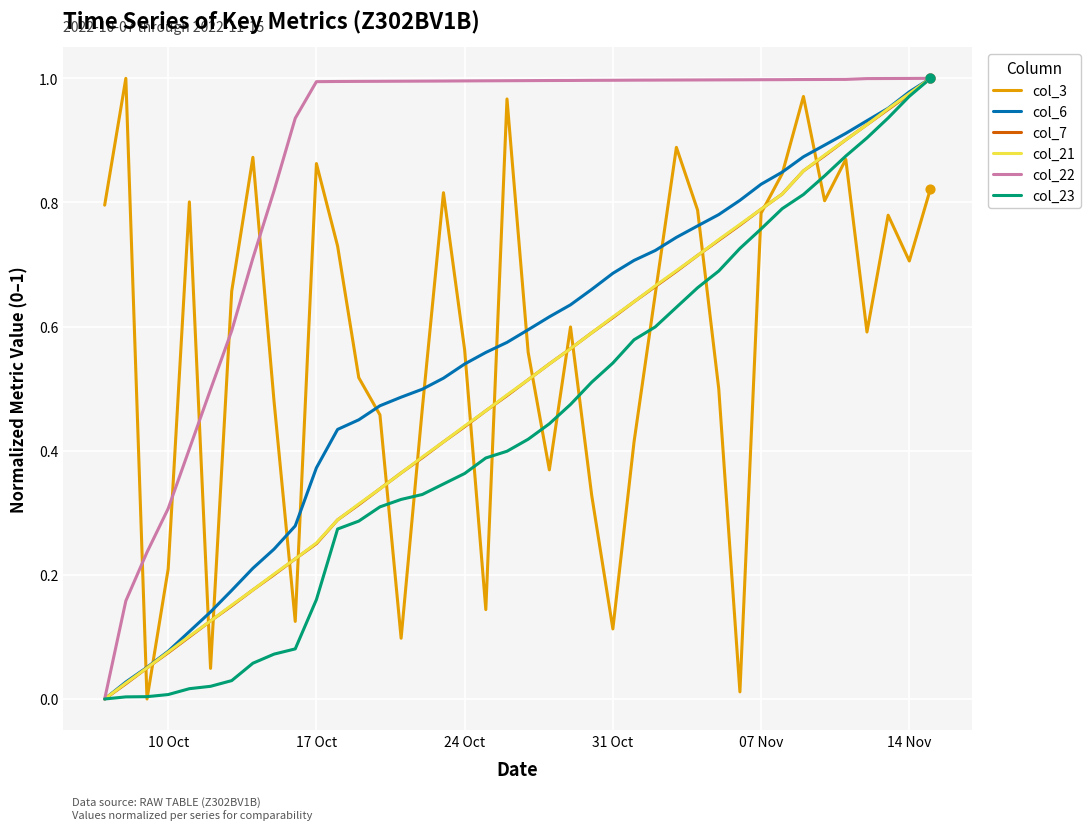

What are all the series names shown in the legend?

col_3, col_6, col_7, col_21, col_22, col_23